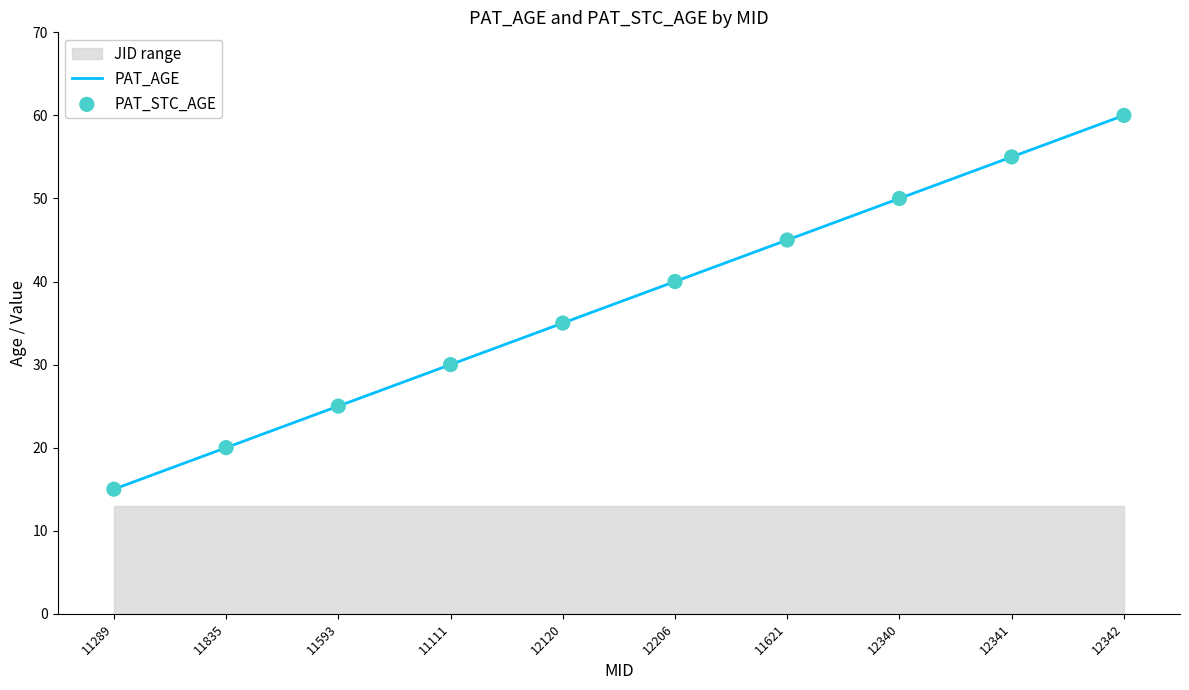

What is the total value across all series at 12342?

120